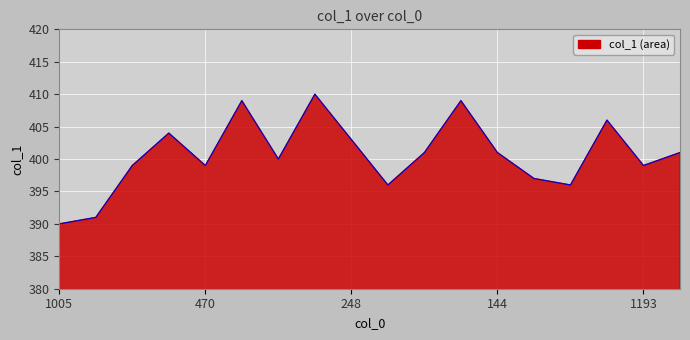

What is the greatest value displayed?

410